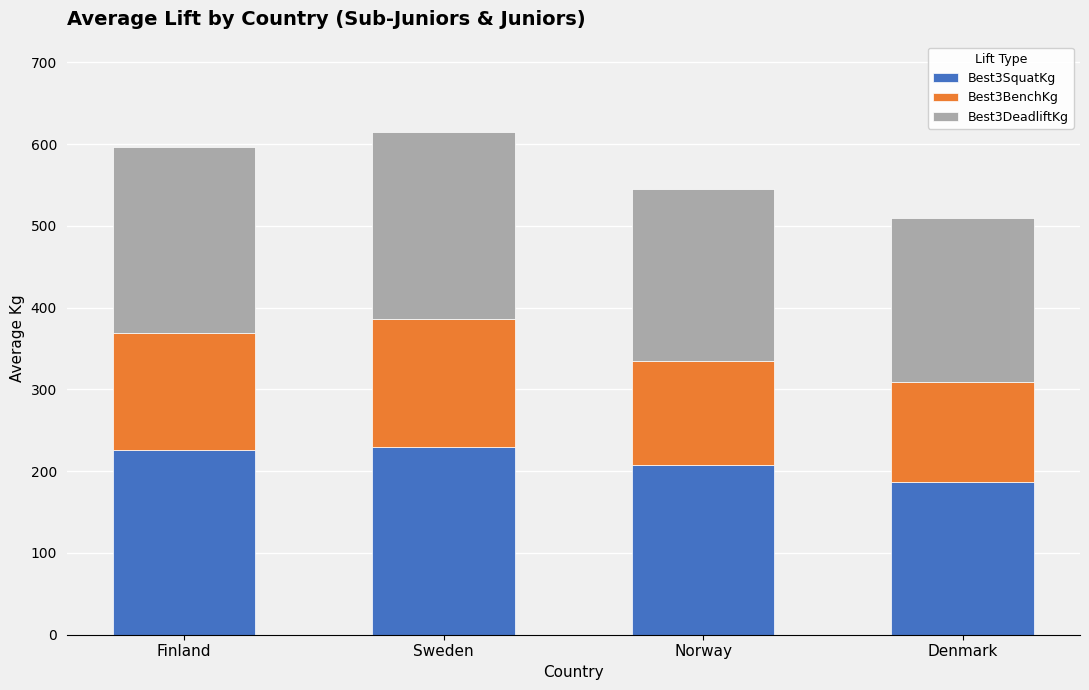

What is the total value across all series at Denmark?

509.6